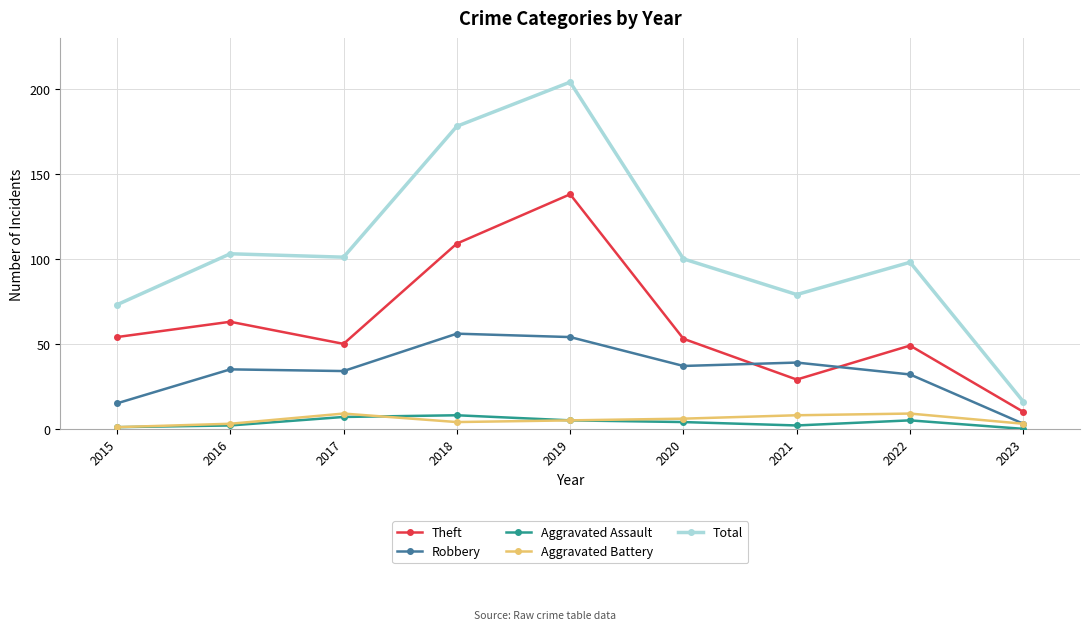

What is the sum of all Total values?

952